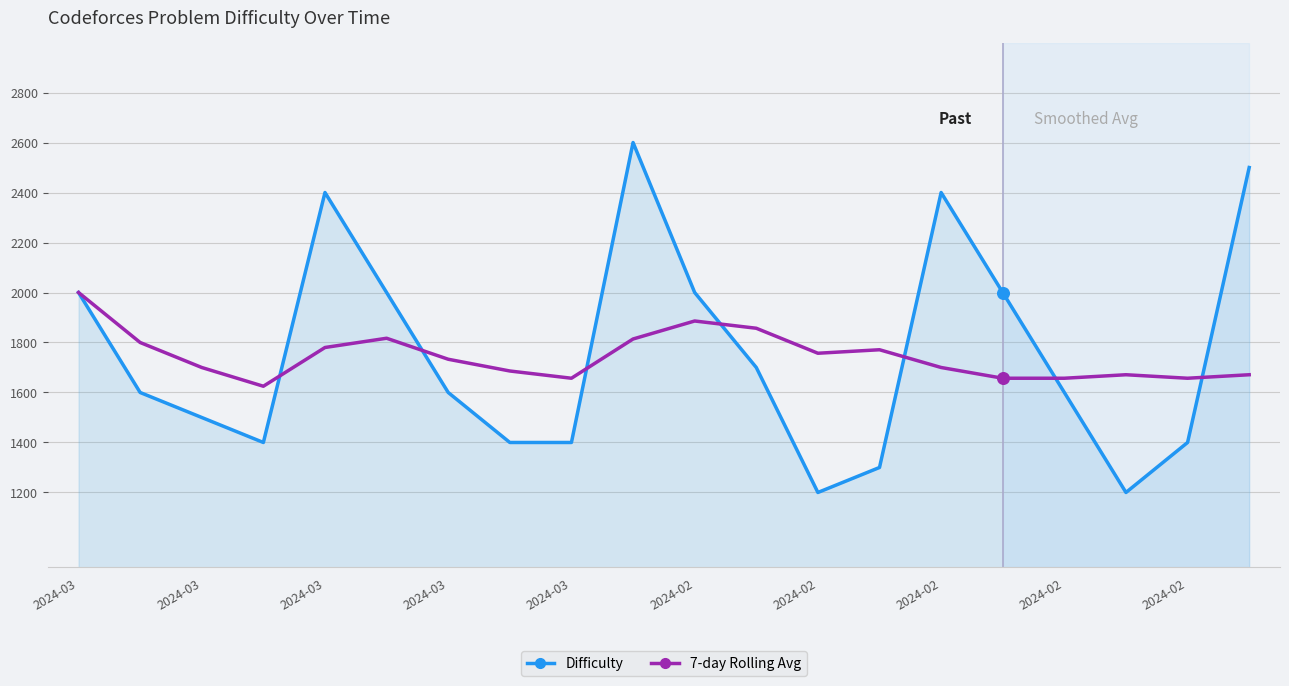

What are all the series names shown in the legend?

Difficulty, 7-day Rolling Avg